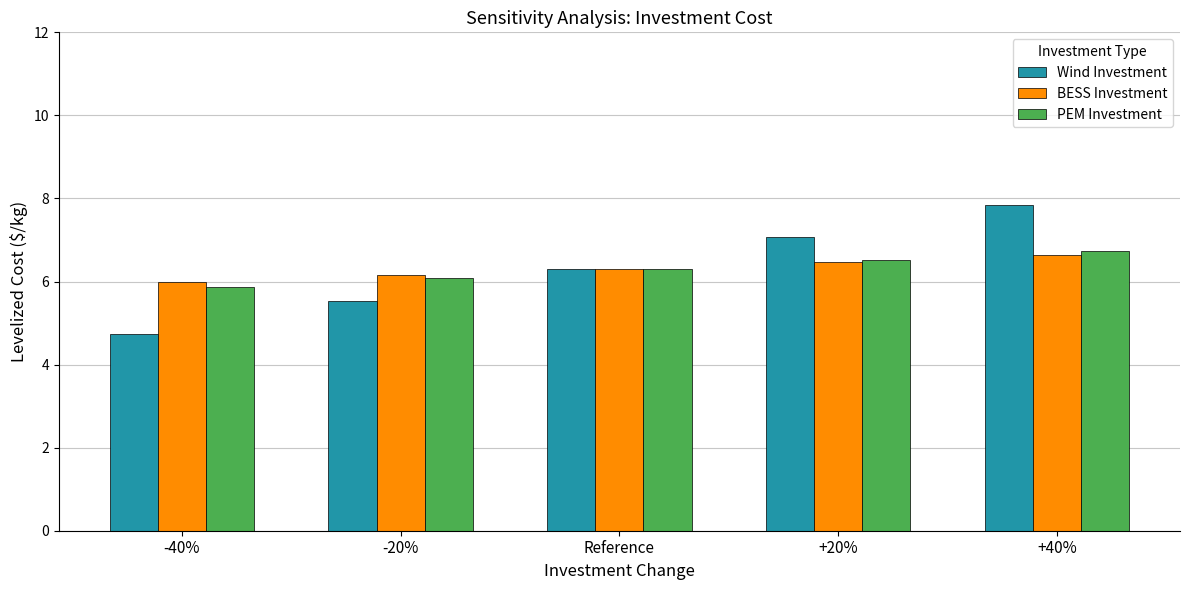

At which label does PEM Investment reach its peak?

+40%